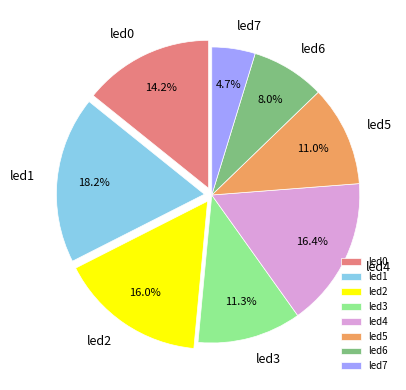

To the nearest percent, what is the average slice percentage?

12%